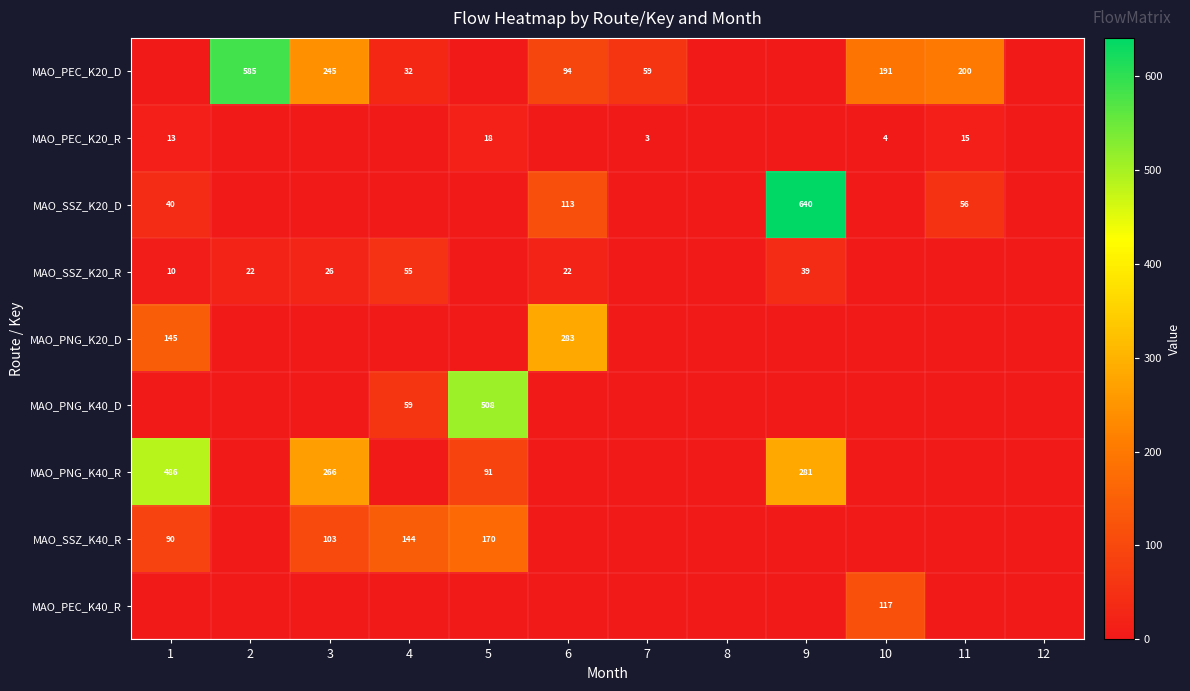

What is the difference between the MAO_PEC_K20_D values at 2 and 4?

553